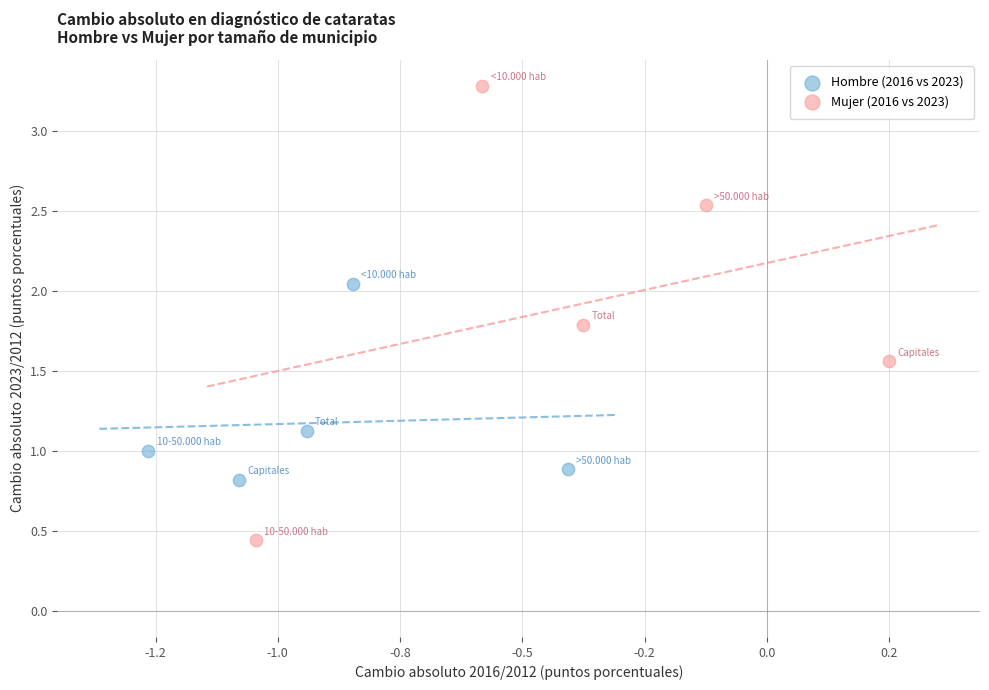

Which series has the largest Y range (max minus min)?

Mujer (2016 vs 2023)